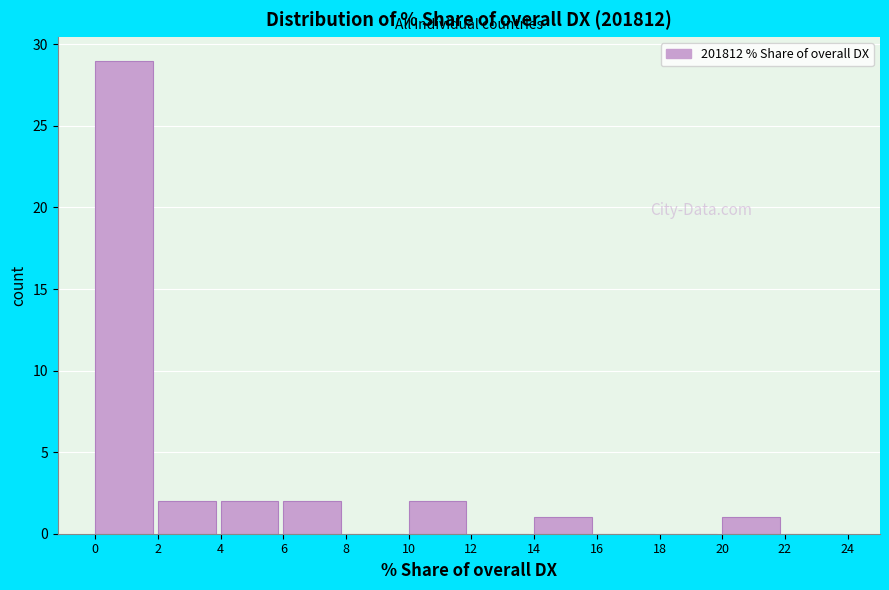

Over which range of the x-axis is the bar tallest?

0 to 2